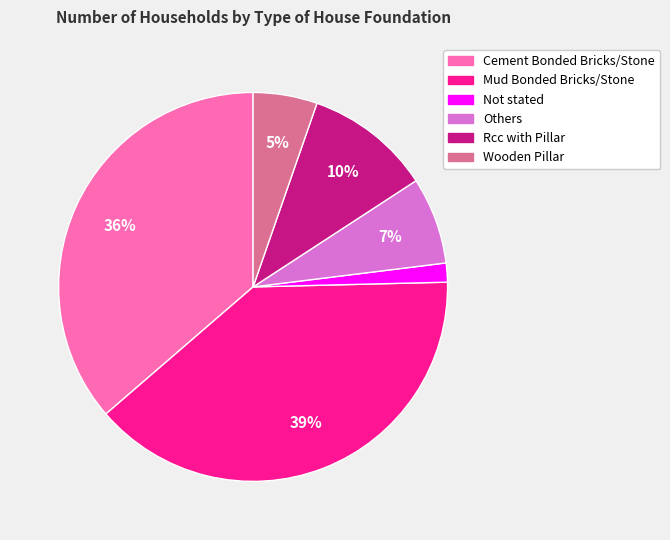

To the nearest percent, what is the difference between the largest and smallest slice percentages?

37%